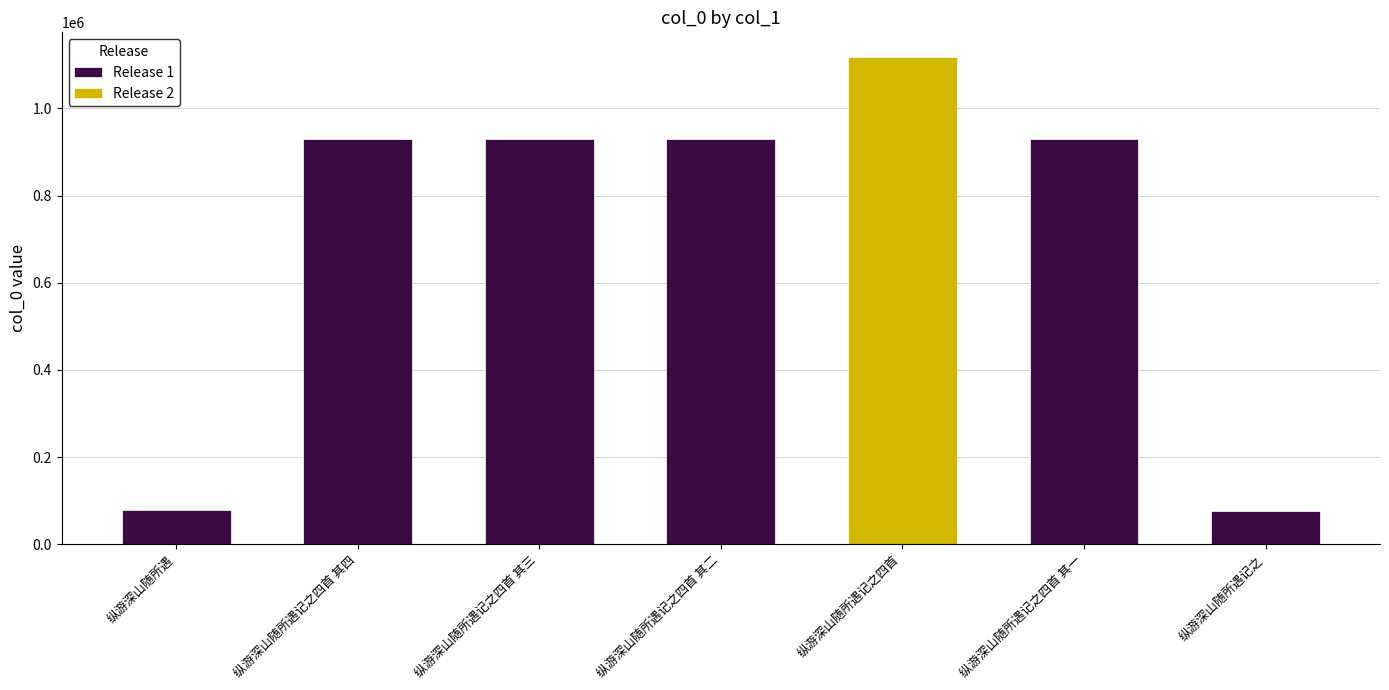

How many bars are there in total?

7